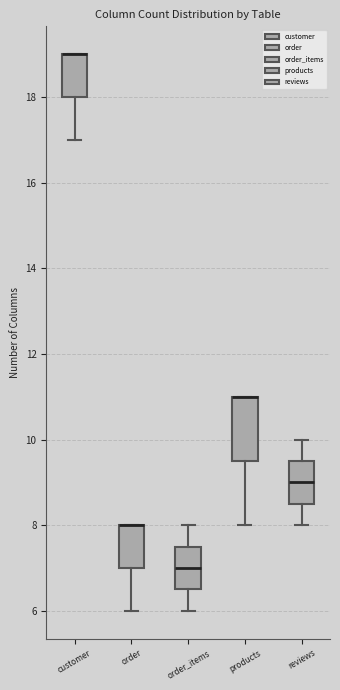

Comparing the boxes themselves (not the whiskers), which one is the tallest?

products